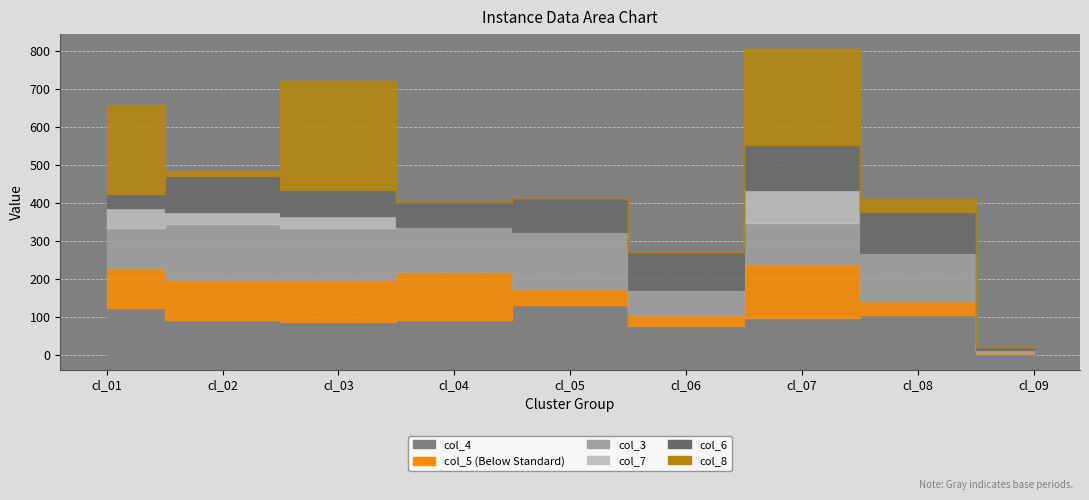

True or false: col_5 and col_7 intersect in this chart.

False